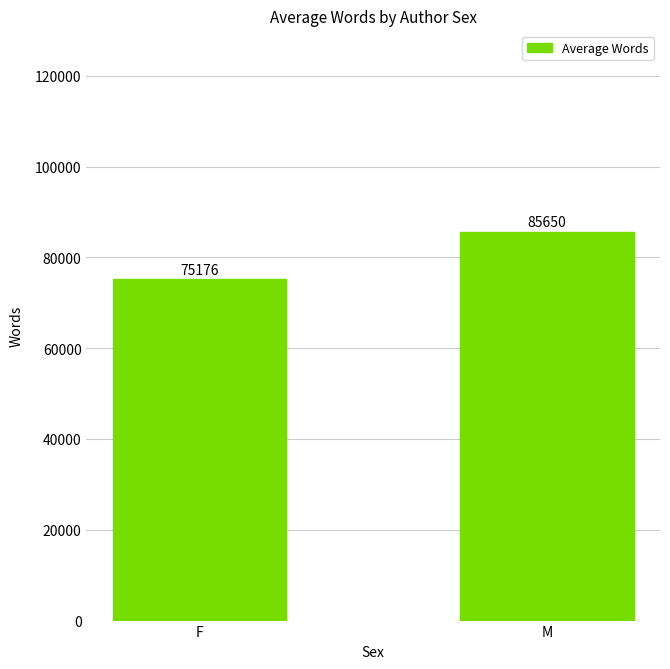

What is the difference between the values at M and F?

10474